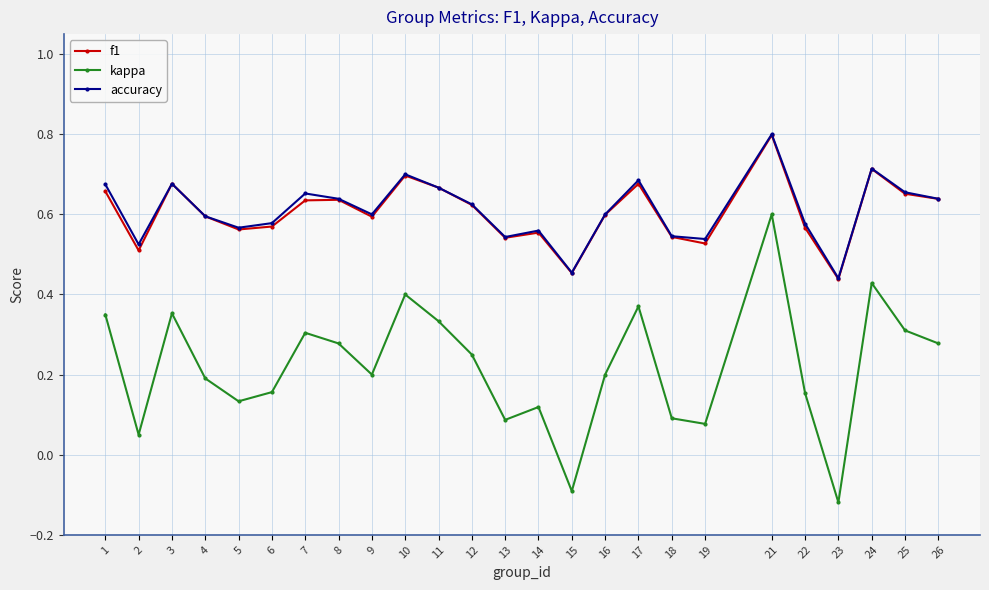

The accuracy series shows 1.0 at 25. True or false?

False